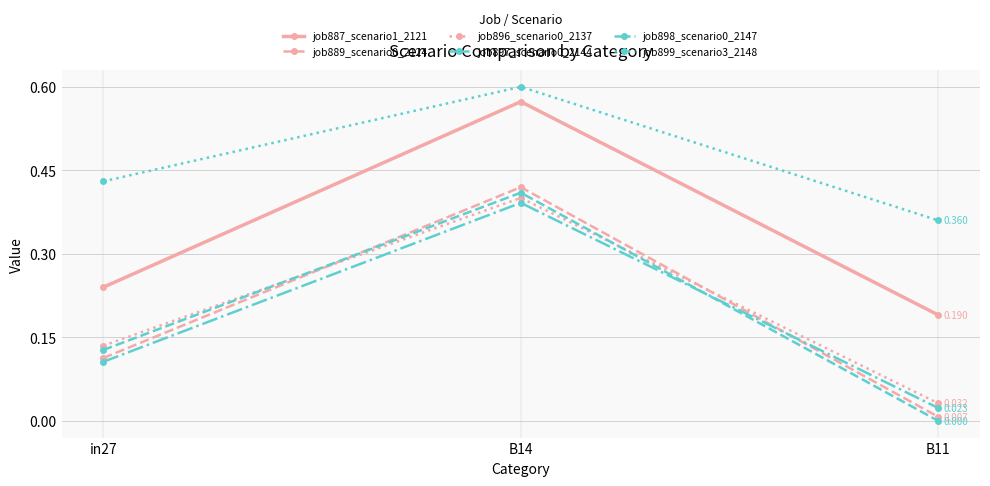

Is the value of job887_scenario1_2121 at B14 greater than the value of job899_scenario3_2148 at B11?

Yes